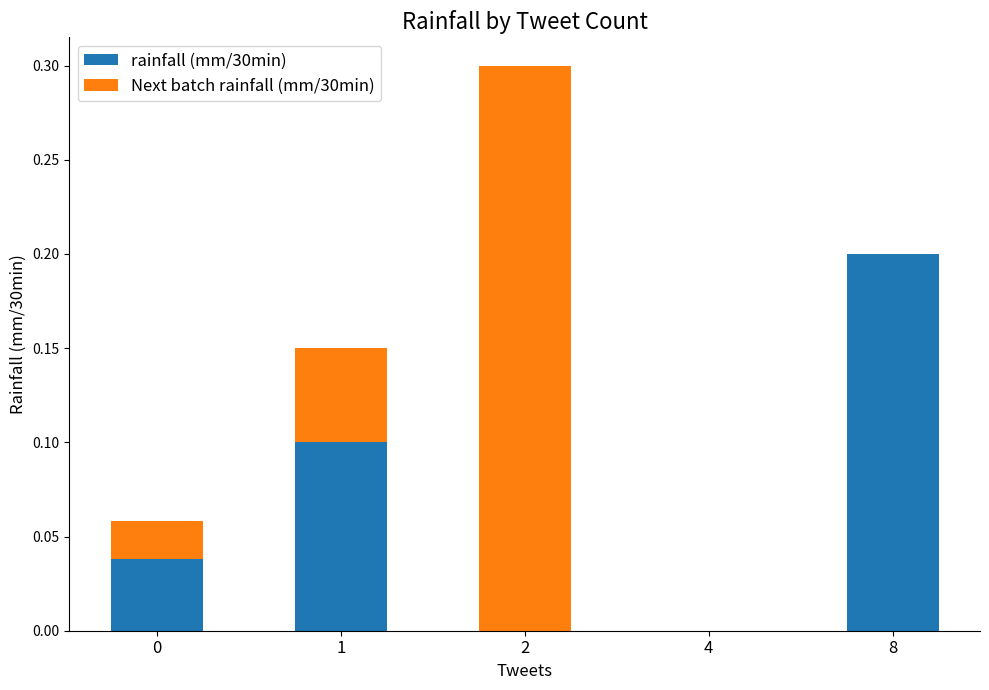

What is the sum of all rainfall (mm/30min) values?

0.3